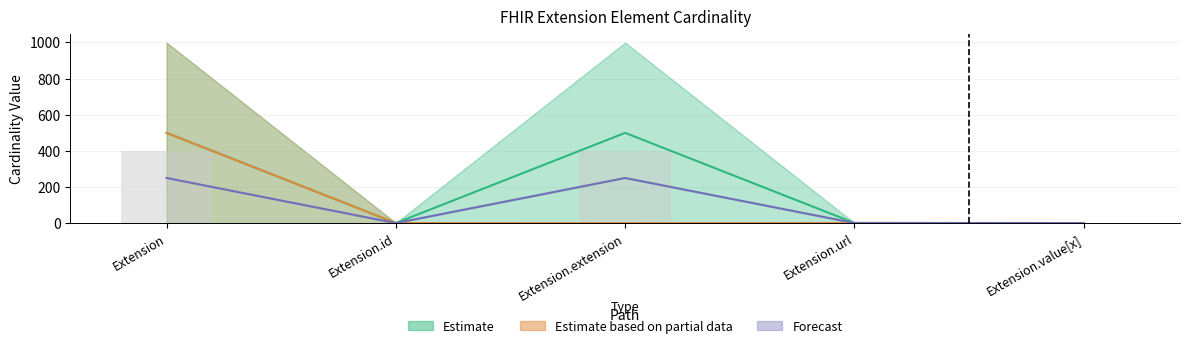

At which label does Base Max_numeric reach its minimum?

Extension.id